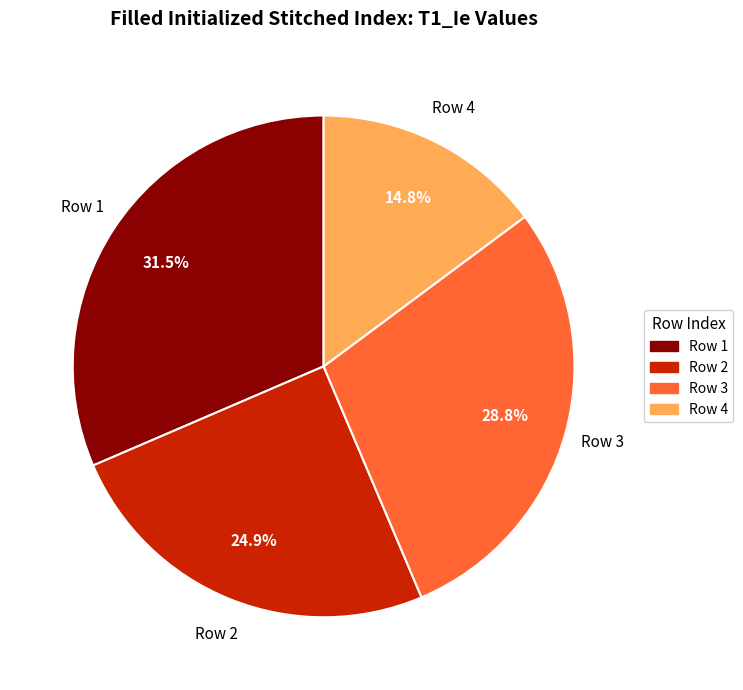

Is there any slice that represents more than half of the pie?

No